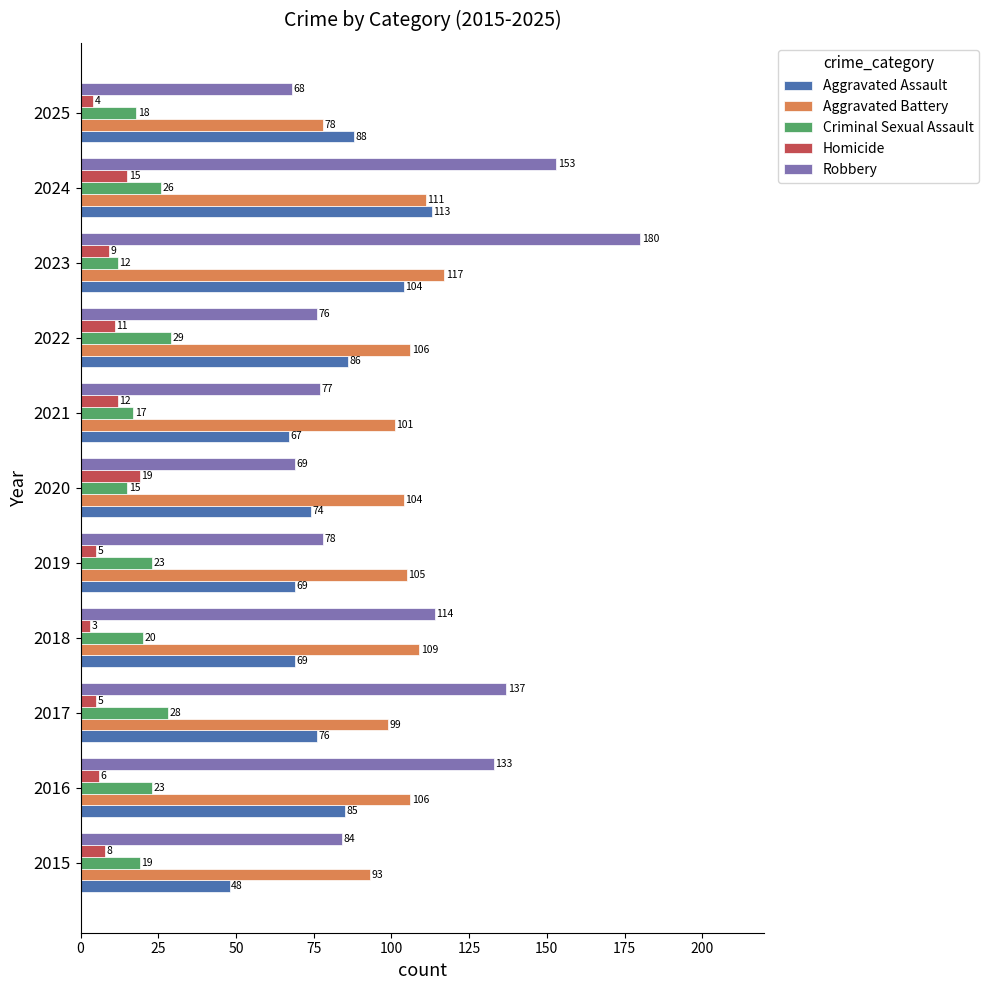

At how many categories does at least one series exceed 61?

11